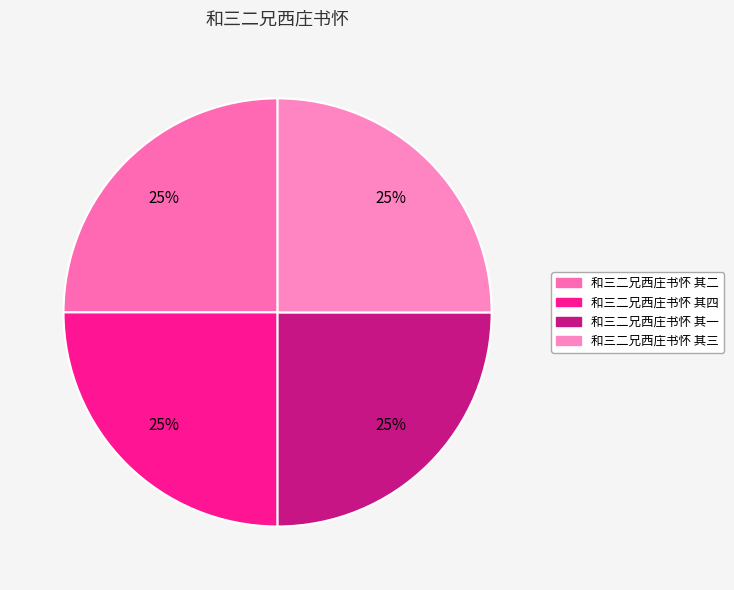

The 和三二兄西庄书怀 其四 slice represents 19% of the pie. True or false?

False